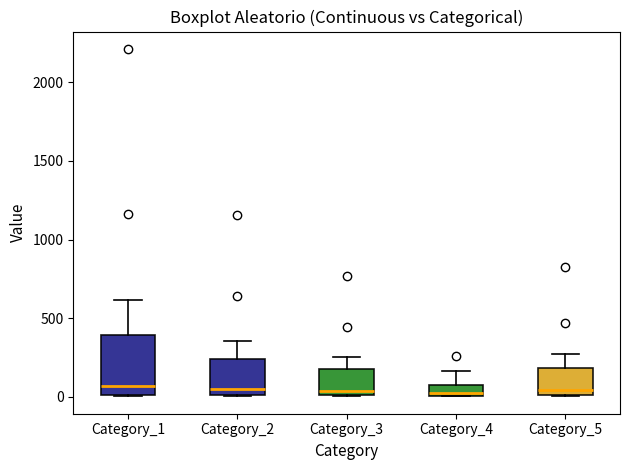

Comparing the boxes themselves (not the whiskers), which one is the tallest?

Category_1